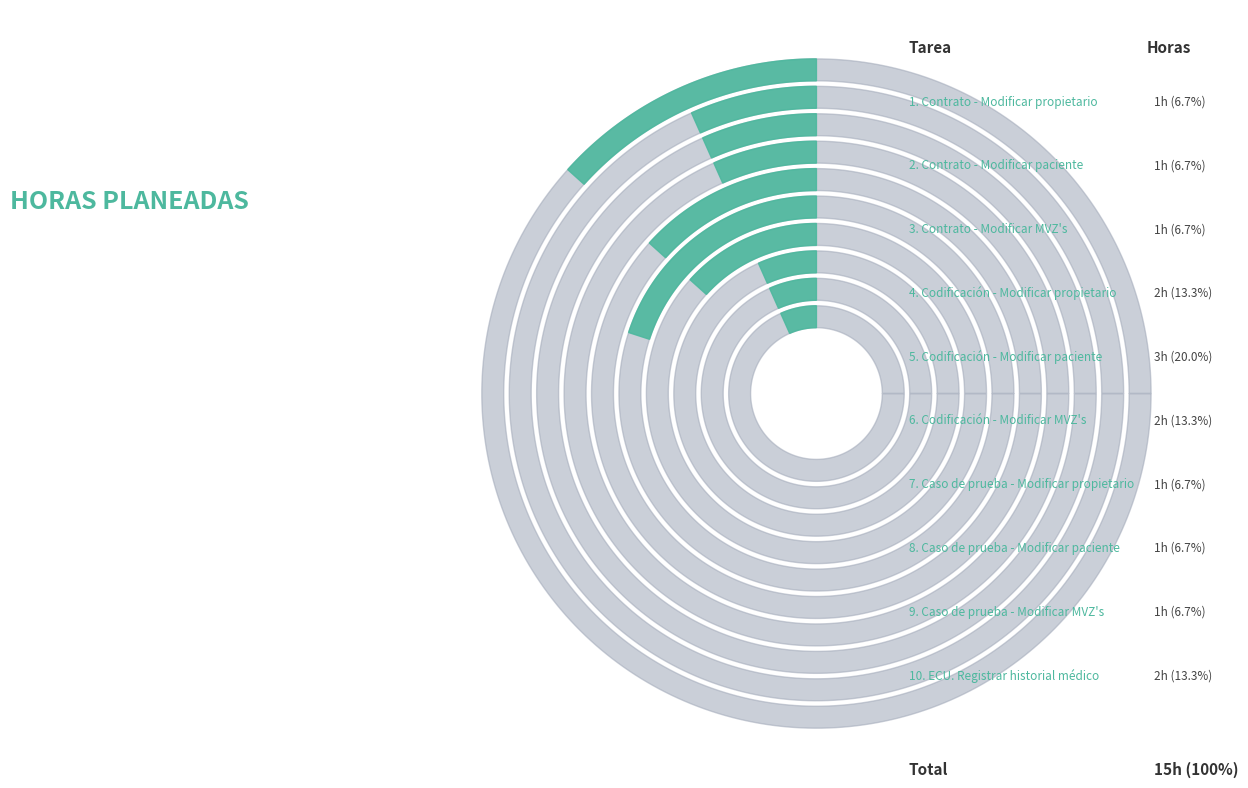

Combined, do Codificación - Modificar propietario and Caso de prueba - Modificar paciente account for over 50%?

No